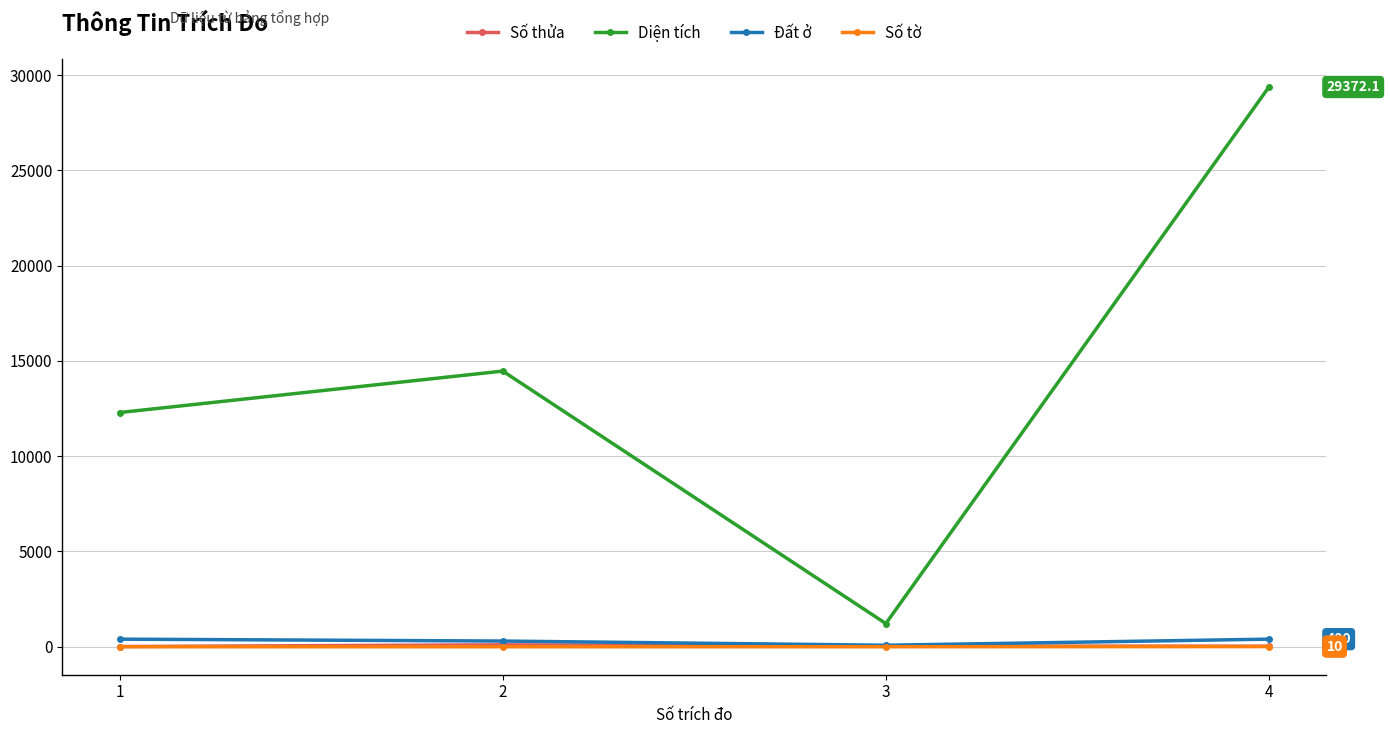

What is the sum of the Số thửa values at 3 and 1?

50.0